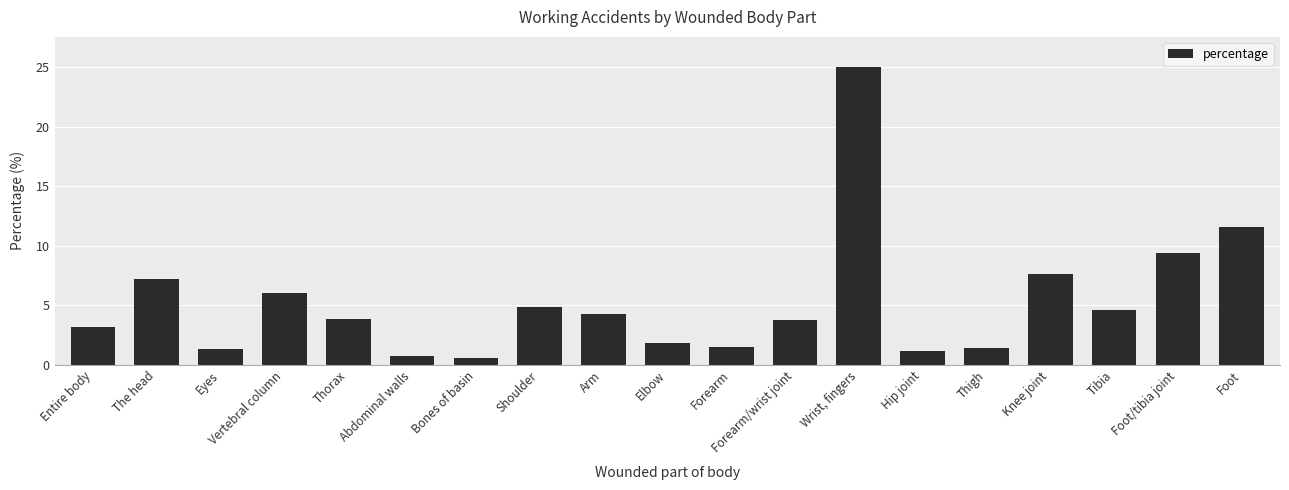

Read the value at Vertebral column.

6.0